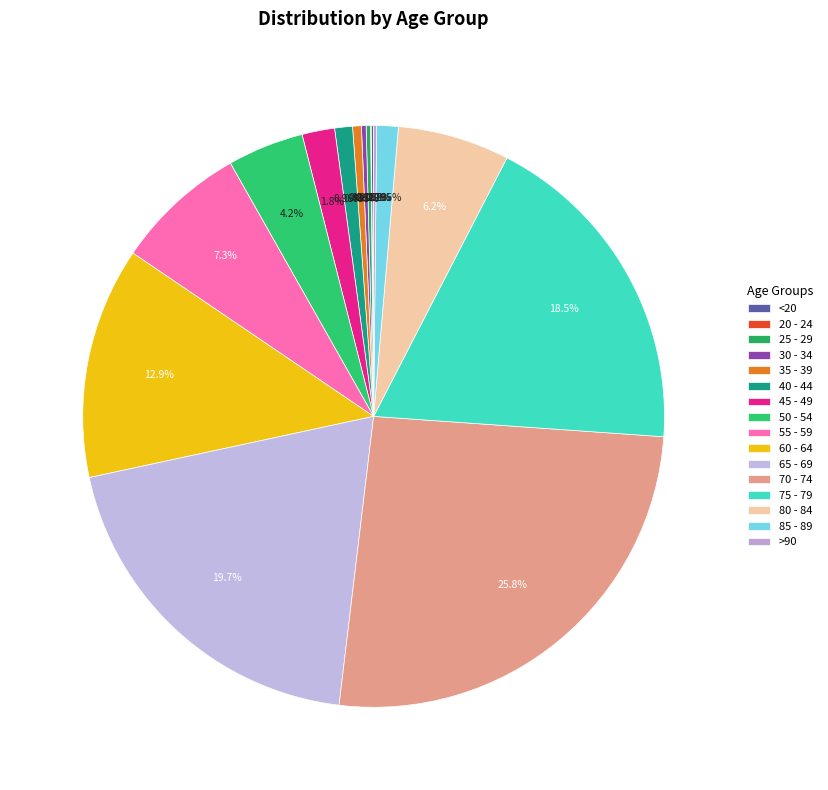

Is the sum of 50 - 54 and 85 - 89 greater than half?

No